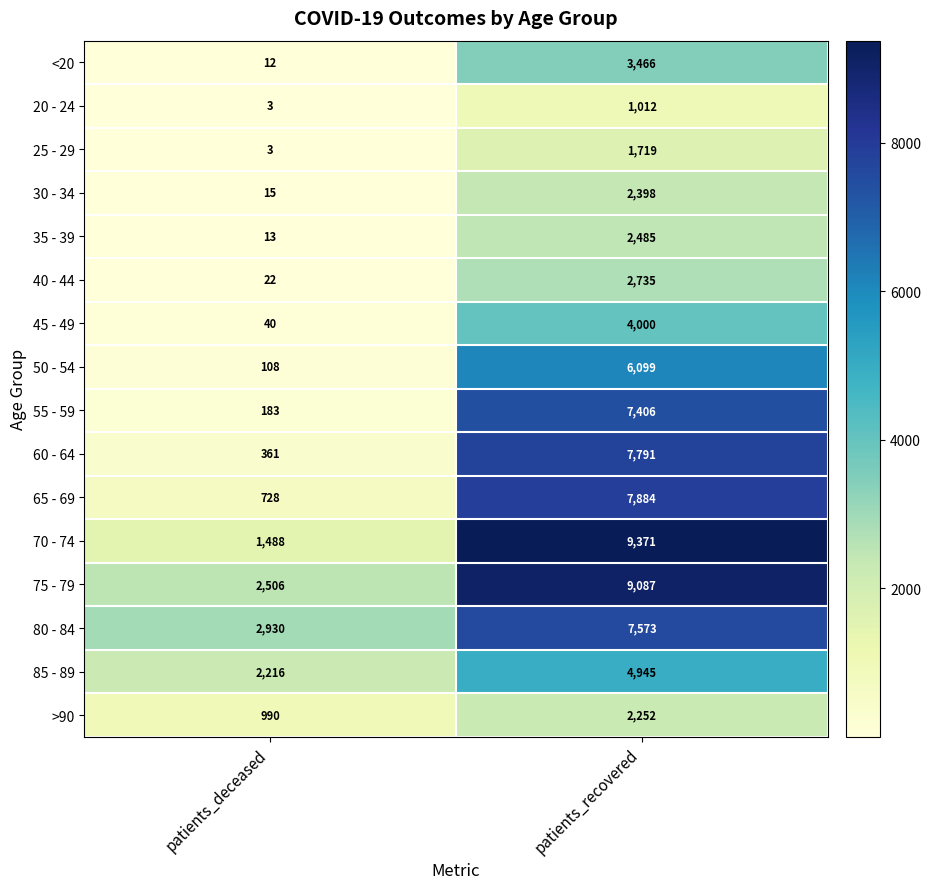

Which series has the widest spread of values?

70 - 74